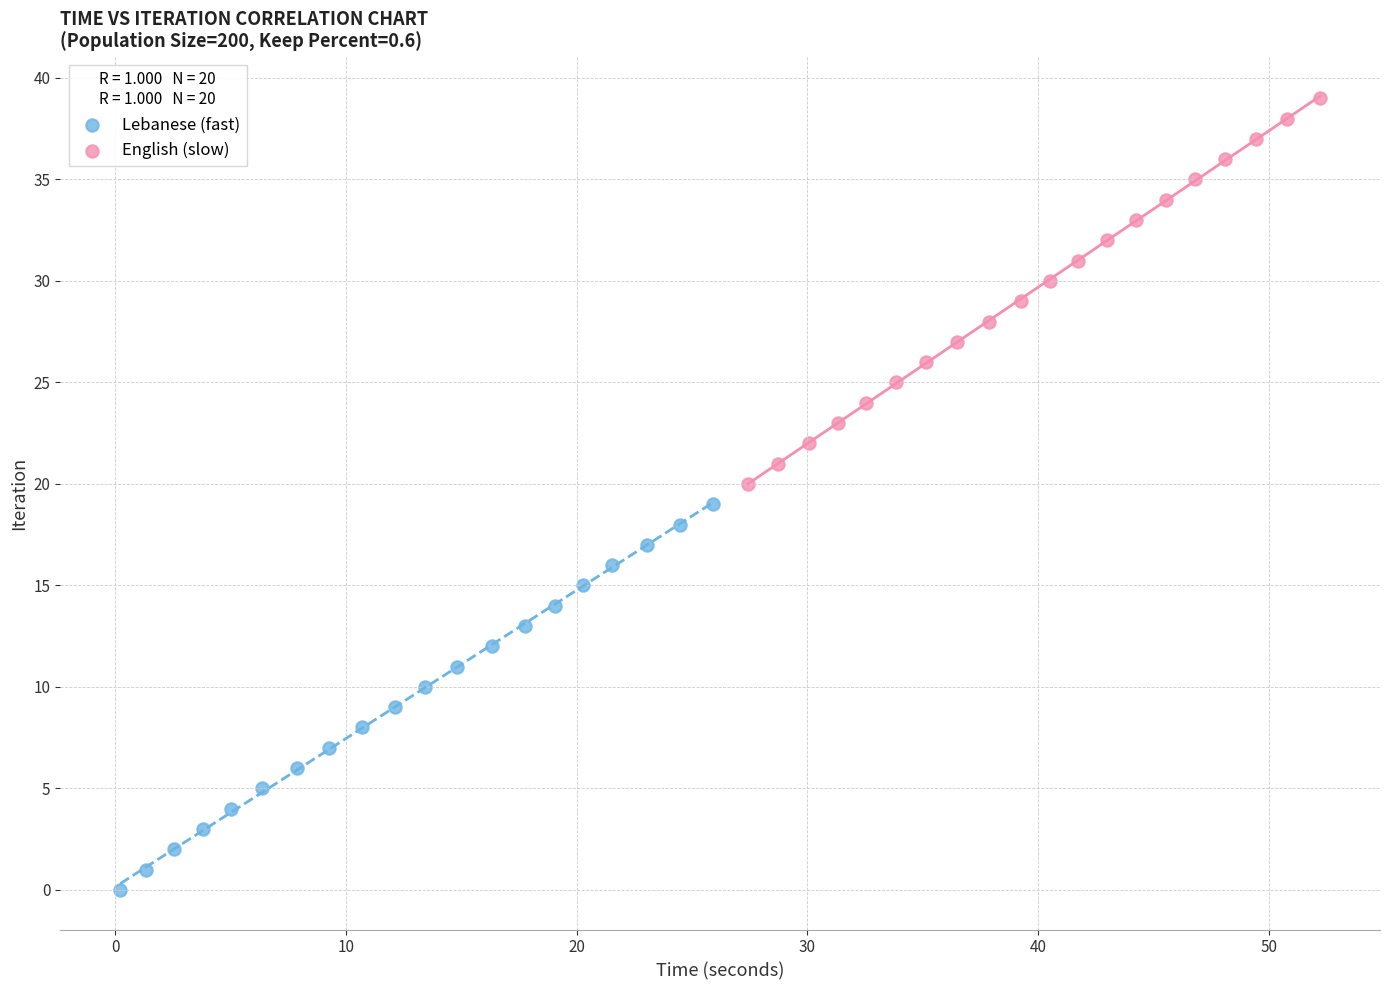

Which series reaches the minimum Y coordinate?

Lebanese (fast)